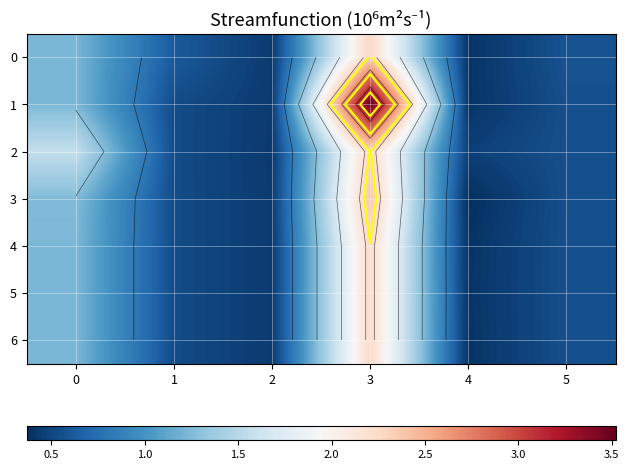

Is it true that 1 equals 0.3 at 2?

False